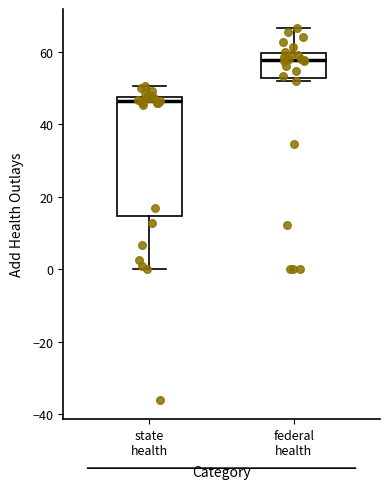

Reading left to right, transcribe this box plot: for each box, give where its median line is, the range the box spans, and where its two whiskers end, as read against the y-axis. The values are not printed on the chart, so give them approximately, as read against the axis.

state health: median 46, box 14 to 48, whiskers 0 to 50
federal health: median 58, box 52 to 60, whiskers 52 (just below the box's lower edge) to 66